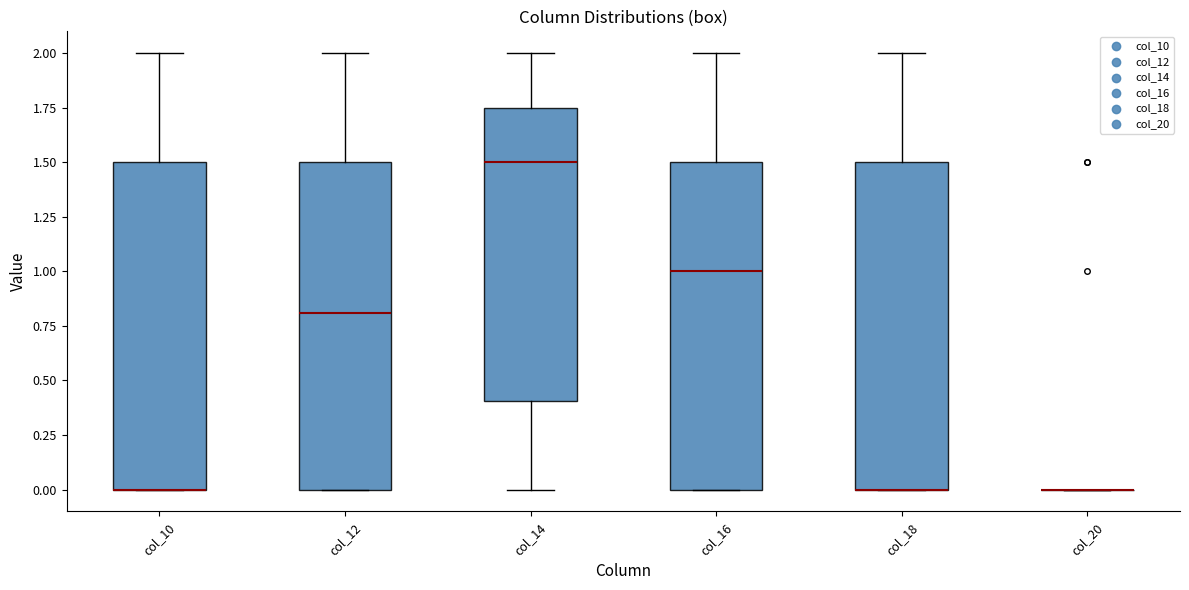

Reading left to right, read every box against the y-axis: the position of its median line, the range the box covers, and the ends of its whiskers. The values are not printed on the chart, so give them approximately, as read against the axis.

col_10: median 0.00 (drawn on the box's lower edge), box 0.00 to 1.50, whiskers 0.00 to 2.00
col_12: median 0.80, box 0.00 to 1.50, whiskers 0.00 to 2.00
col_14: median 1.50, box 0.40 to 1.75, whiskers 0.00 to 2.00
col_16: median 1.00, box 0.00 to 1.50, whiskers 0.00 to 2.00
col_18: median 0.00 (drawn on the box's lower edge), box 0.00 to 1.50, whiskers 0.00 to 2.00
col_20: box collapsed to a line at 0.00, whiskers 0.00 to 0.00